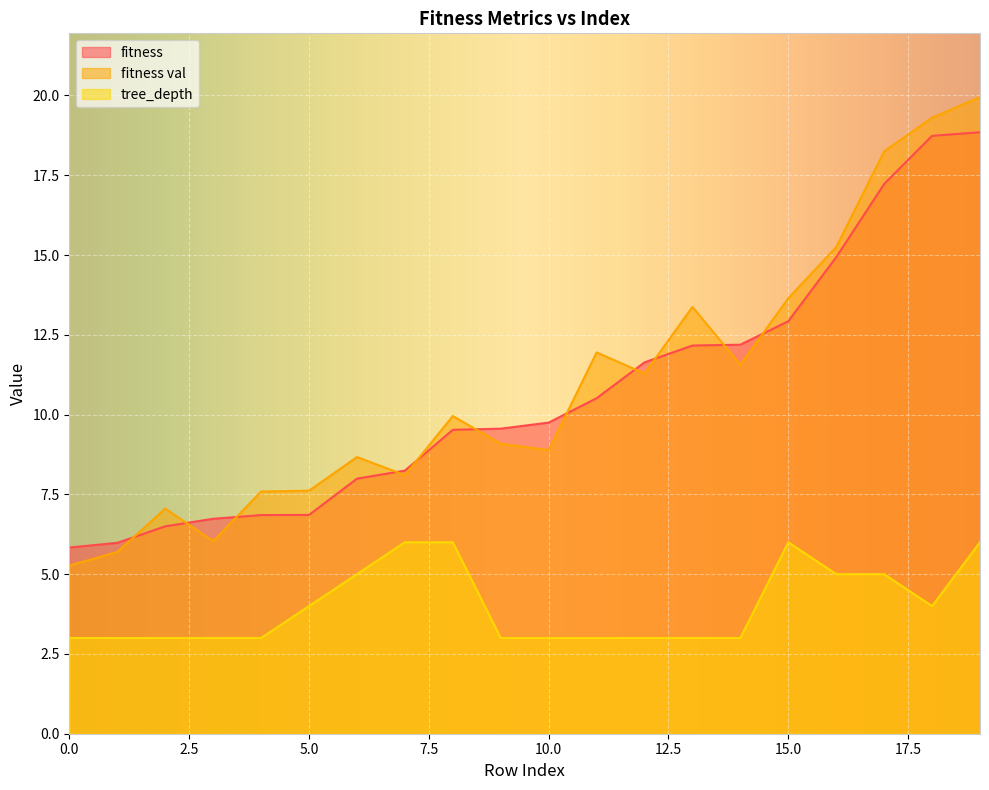

Which series has the widest spread of values?

fitness val